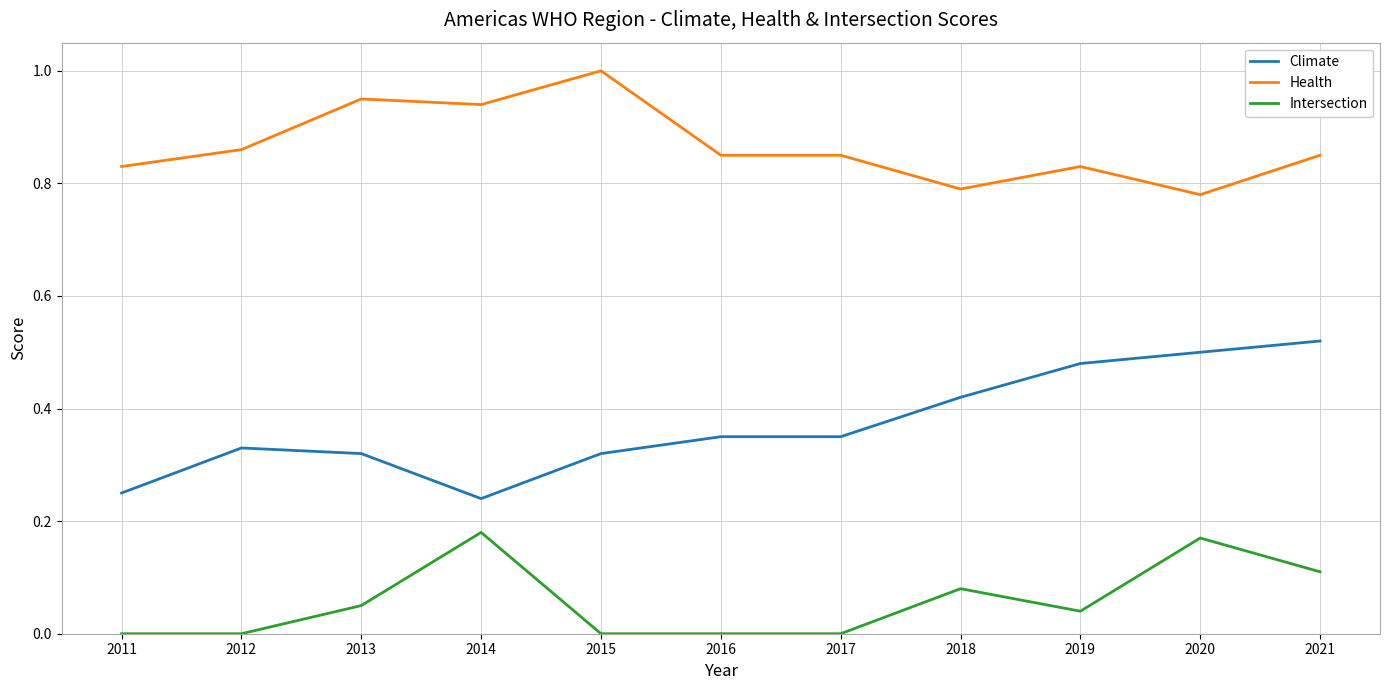

True or false: Intersection and Climate cross at least once.

False